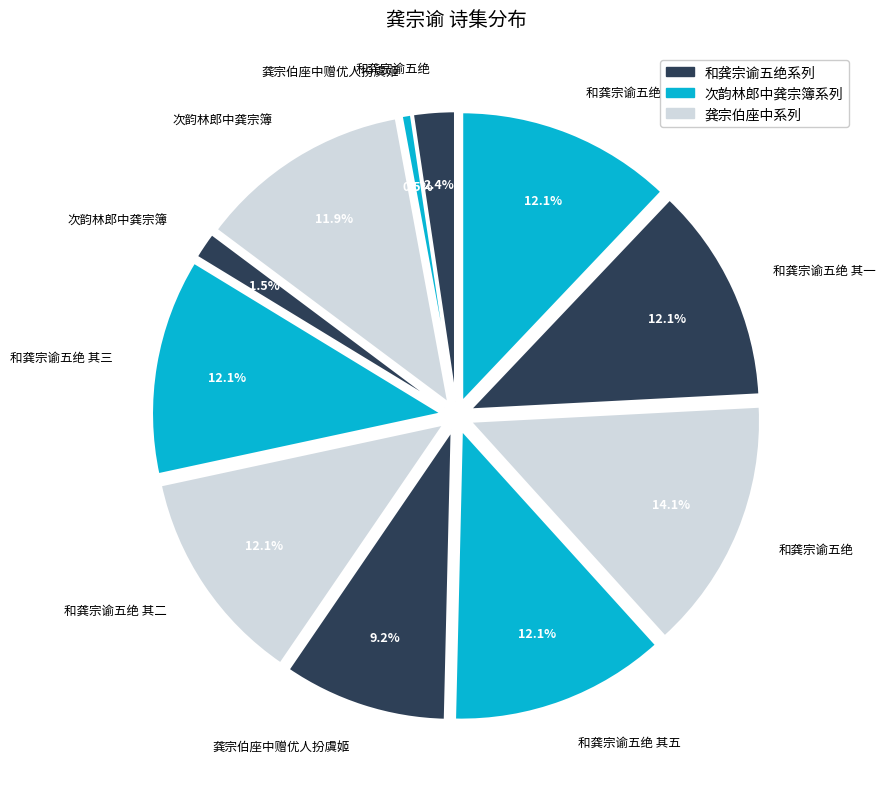

Which category has the smallest portion of the pie?

龚宗伯座中赠优人扮虞姬